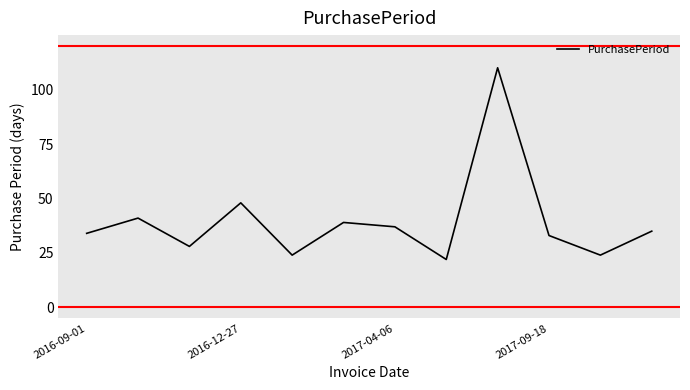

How many interior local valleys (lower than both neighbors) does the data have?

4